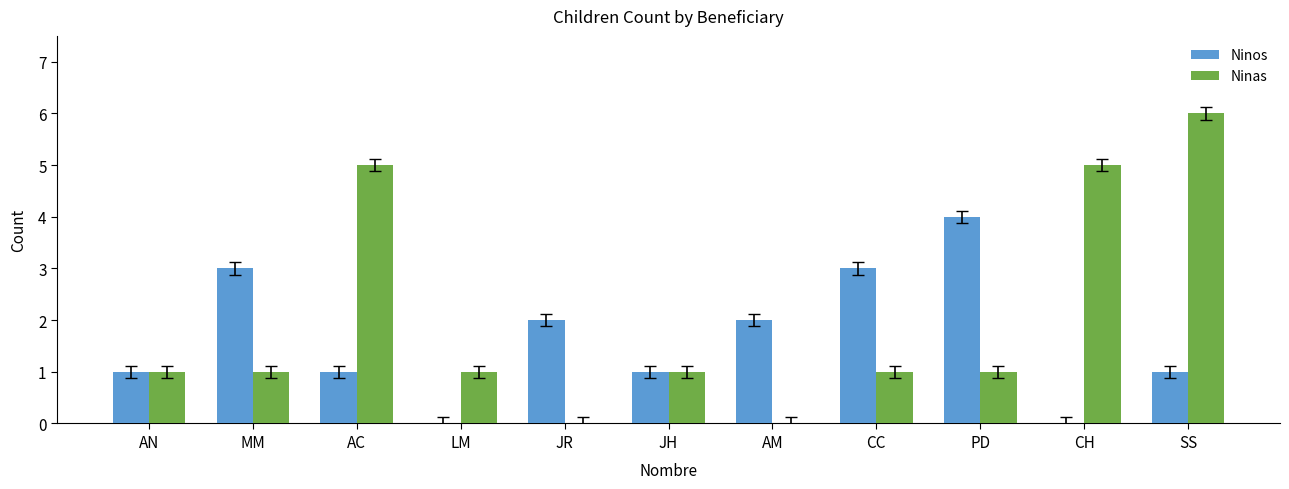

What is the difference between the Ninas values at AC and SS?

1